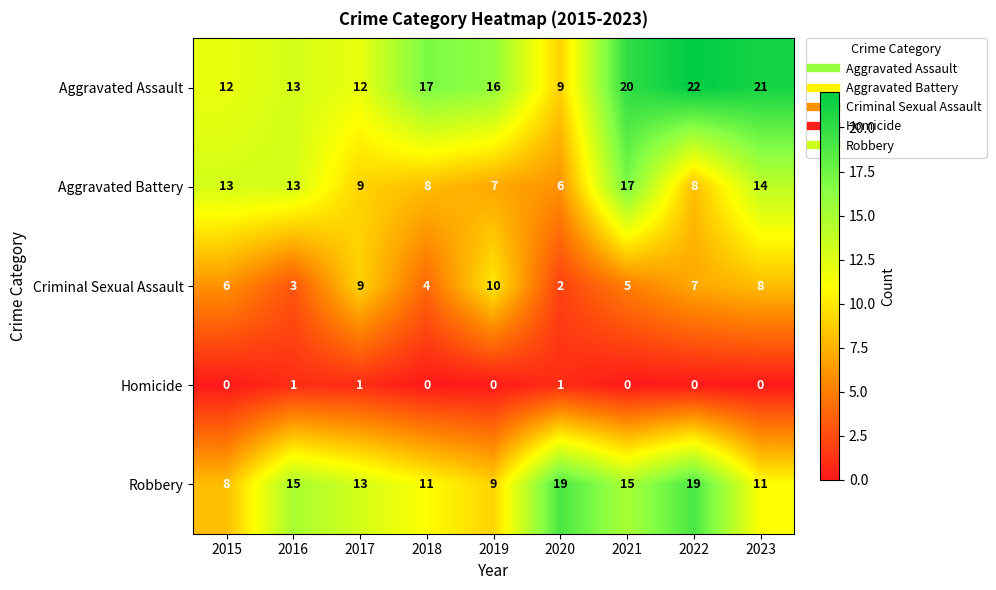

What is the maximum value shown in the chart?

22